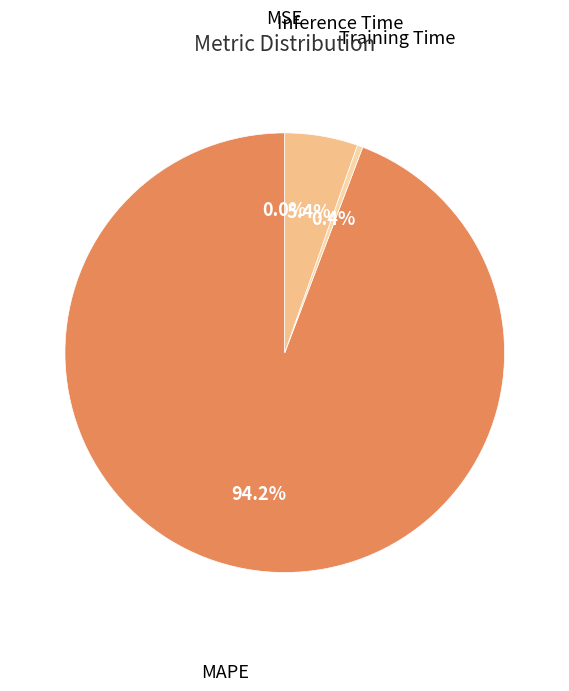

Which slice is the largest?

MAPE